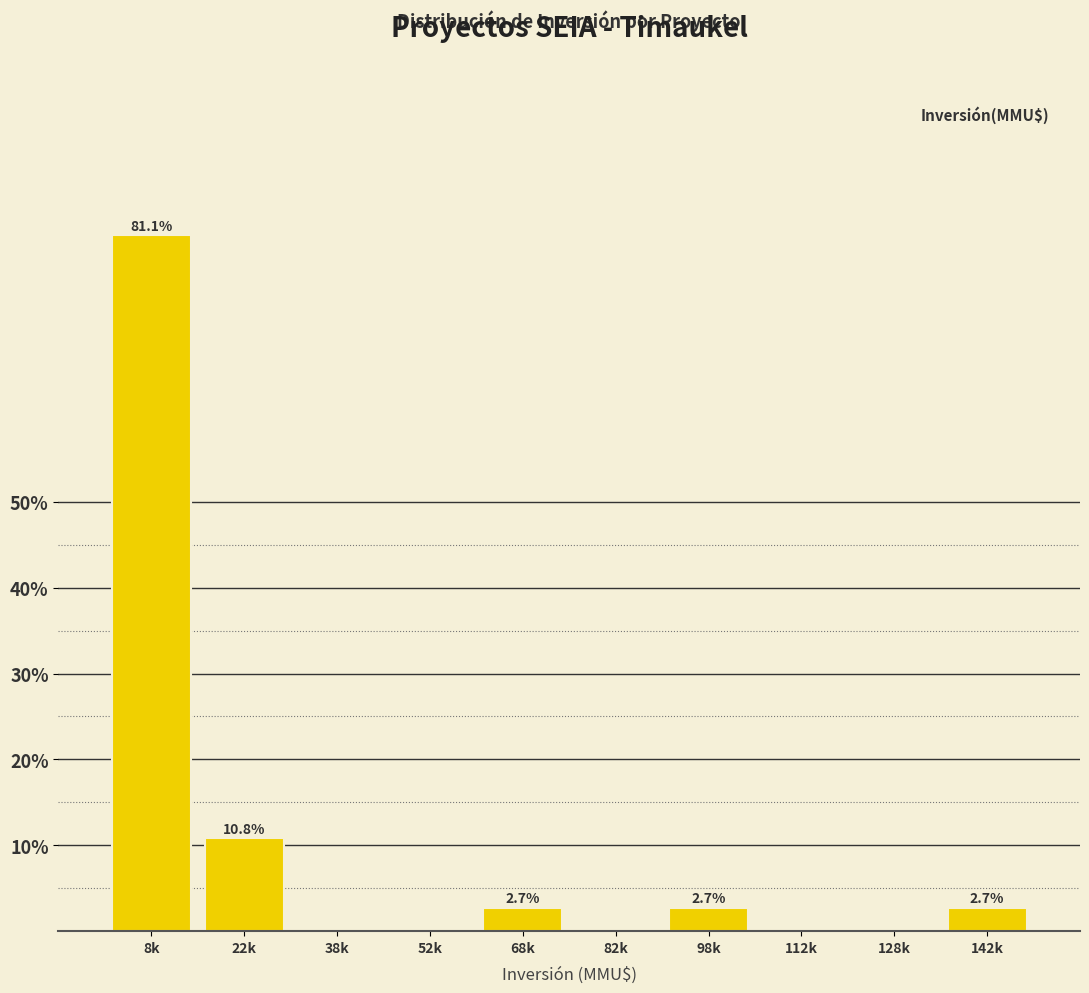

Reading right to left, what are all the values shown in this chart?

142k=2.7	128k=0.0	112k=0.0	98k=2.7	82k=0.0	68k=2.7	52k=0.0	38k=0.0	22k=10.8	8k=81.1